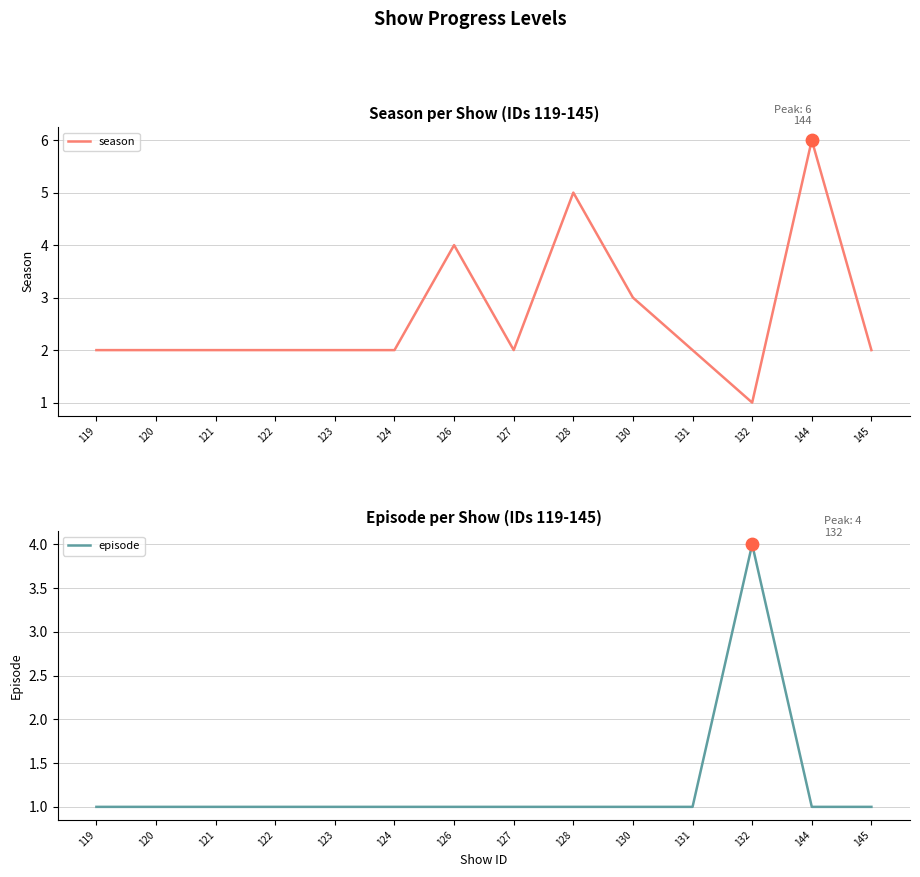

Which series contains the lowest Y value?

season